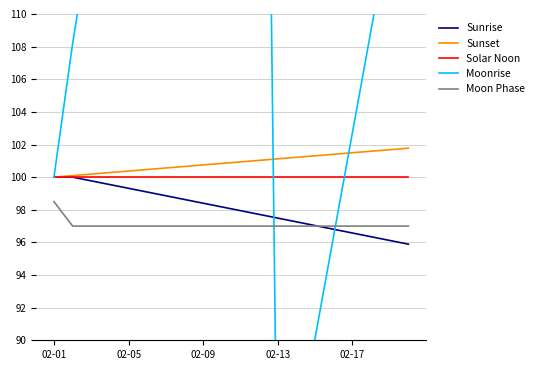

The value of Sunset at 6 is 25.7. True or false?

False